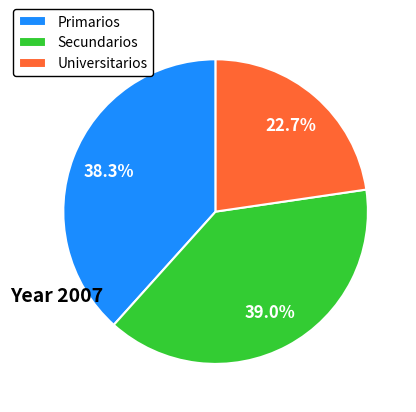

Is the sum of Secundarios and Primarios greater than half?

Yes